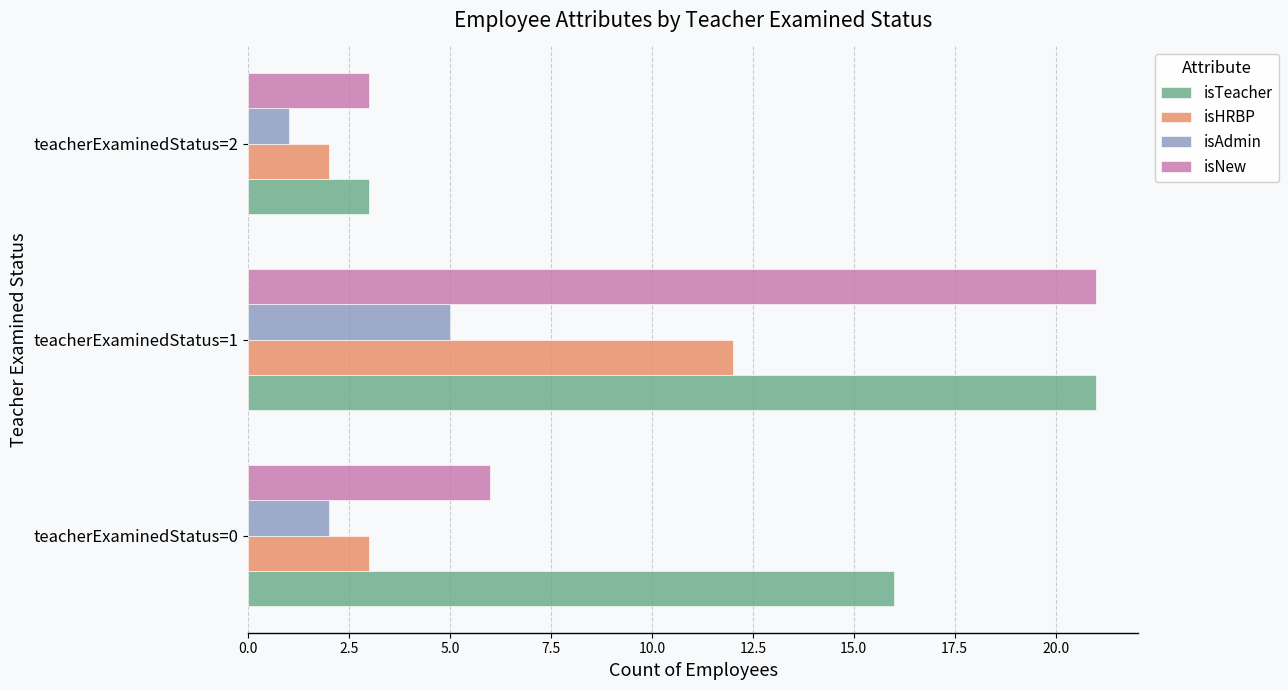

Which series changed the most between teacherExaminedStatus=0 and teacherExaminedStatus=2?

isTeacher